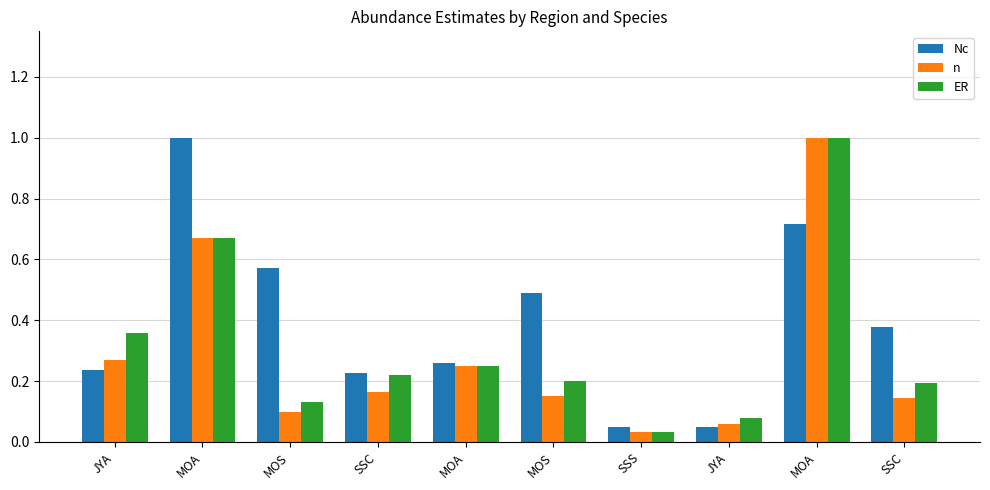

Does the chart contain stacked bars?

No